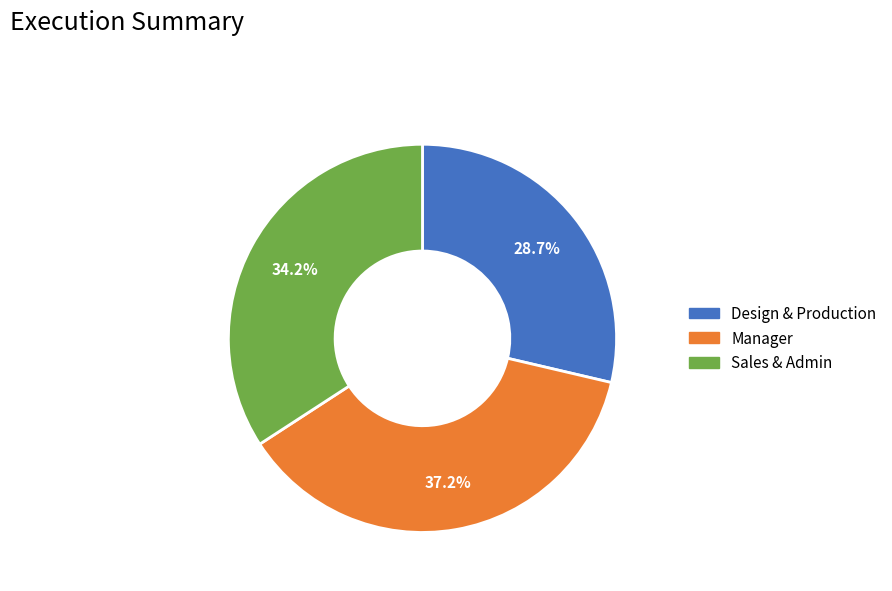

What is the smallest slice in the pie chart?

Design & Production